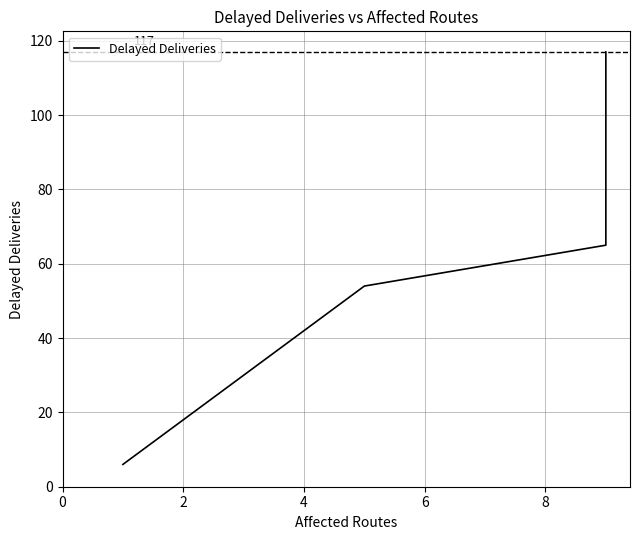

What is the change in value from 0 to 6?

+111